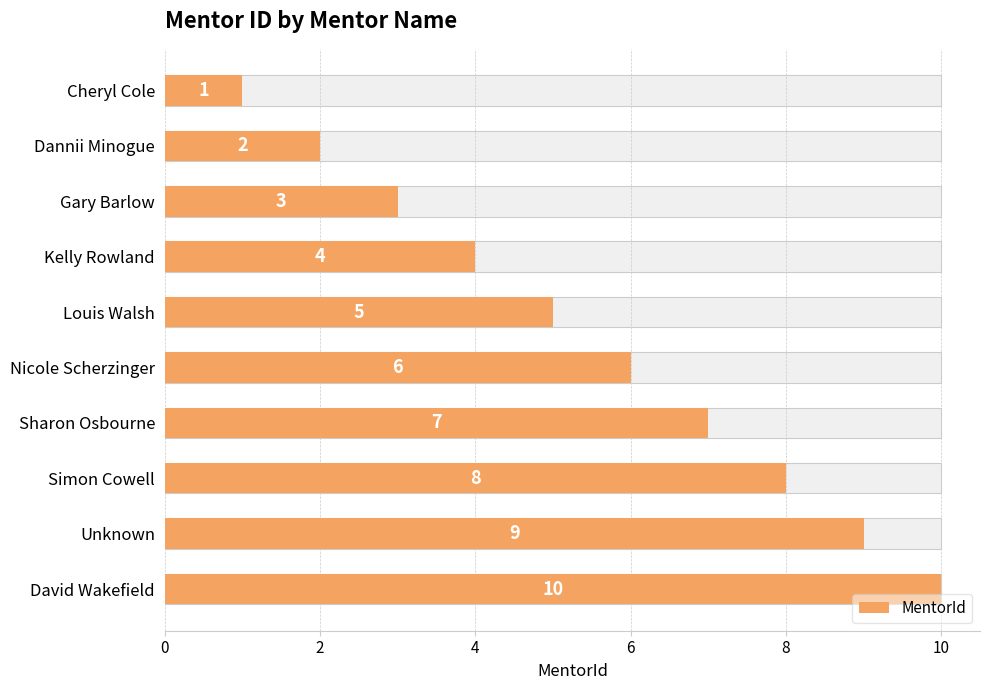

Are the bars horizontal?

Yes